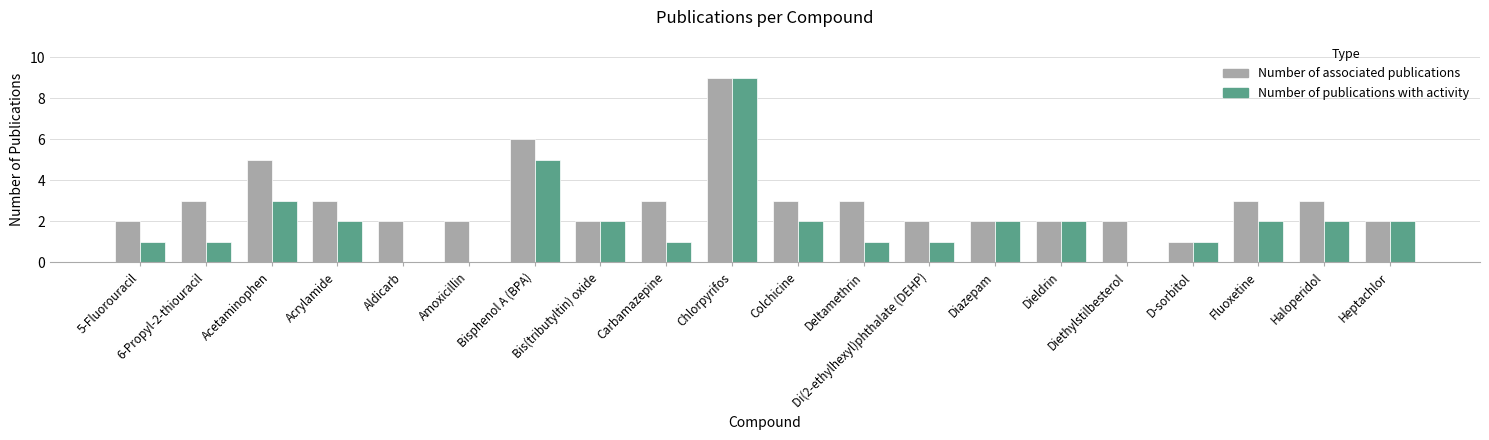

What is the maximum value shown in the chart?

9